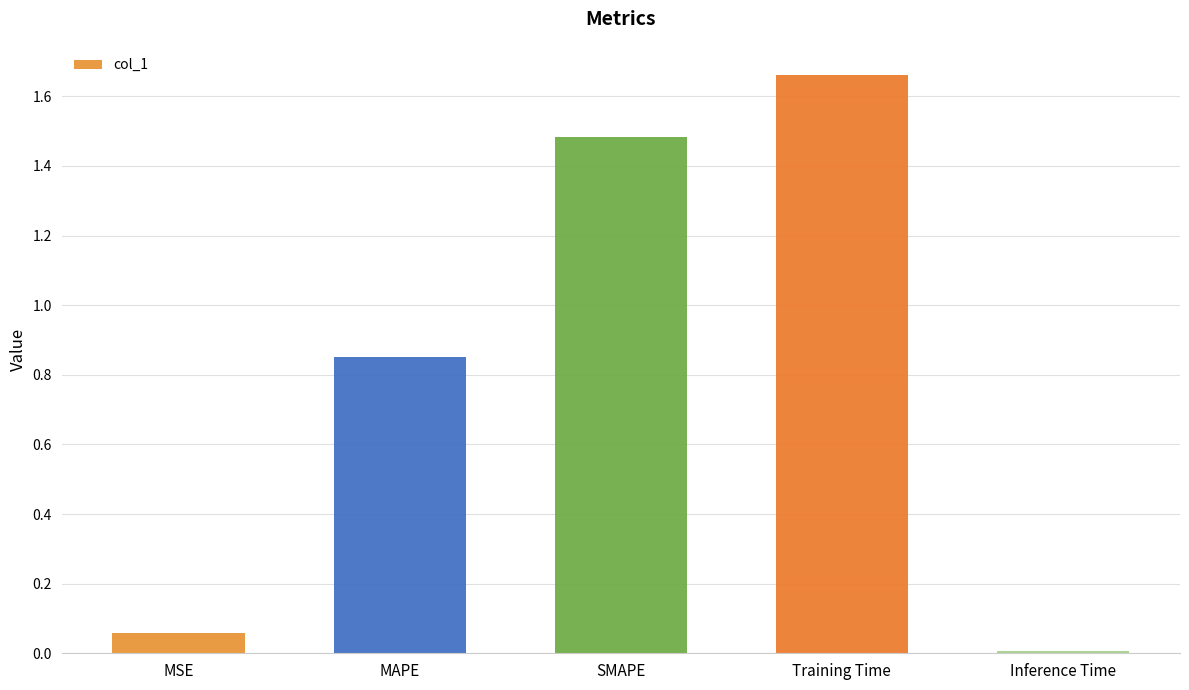

What position from the right is SMAPE?

3